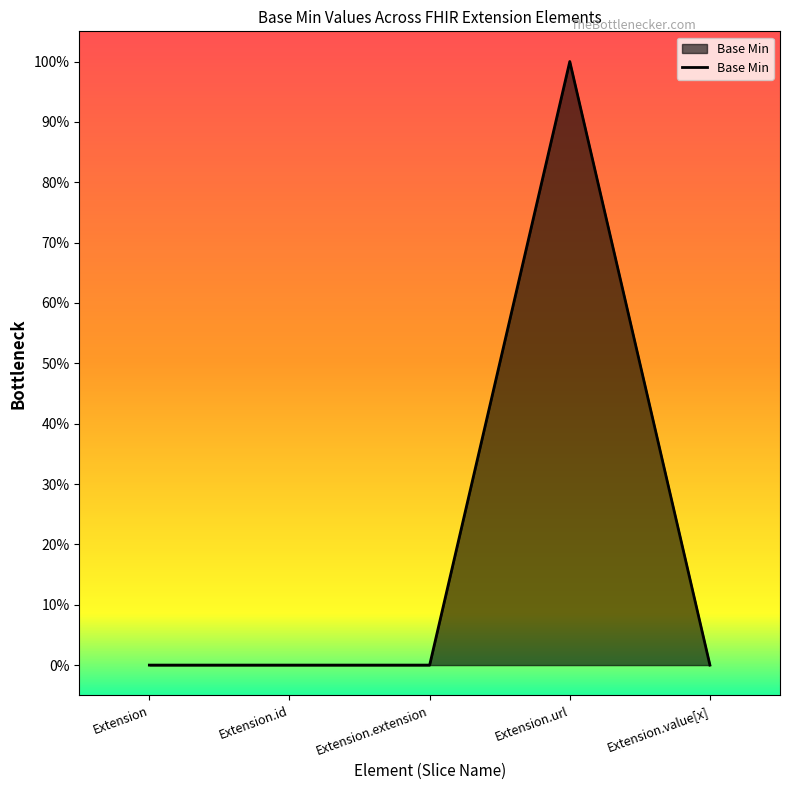

Does the chart display data point markers on the line(s)?

No